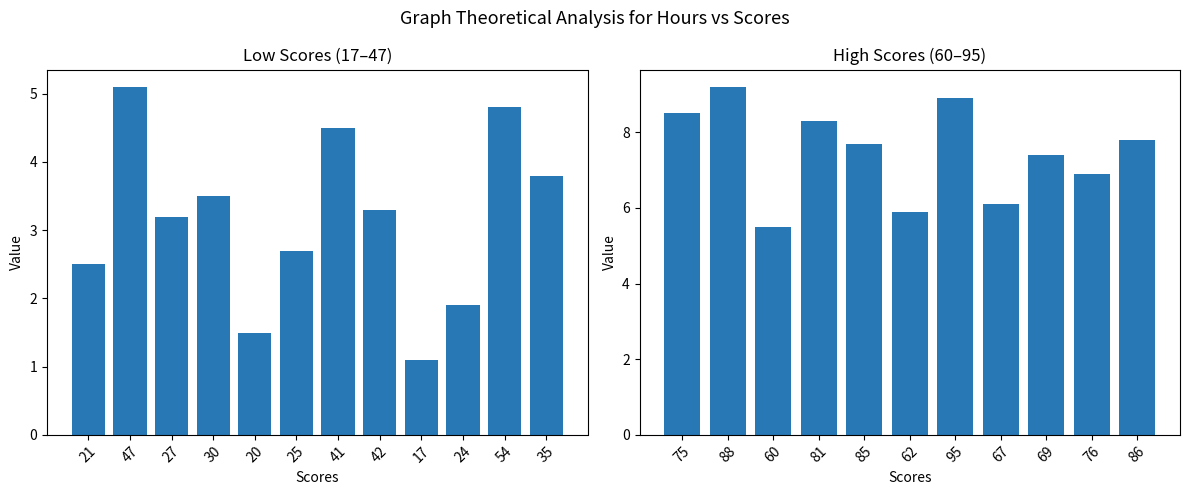

What is the greatest value displayed?

9.2